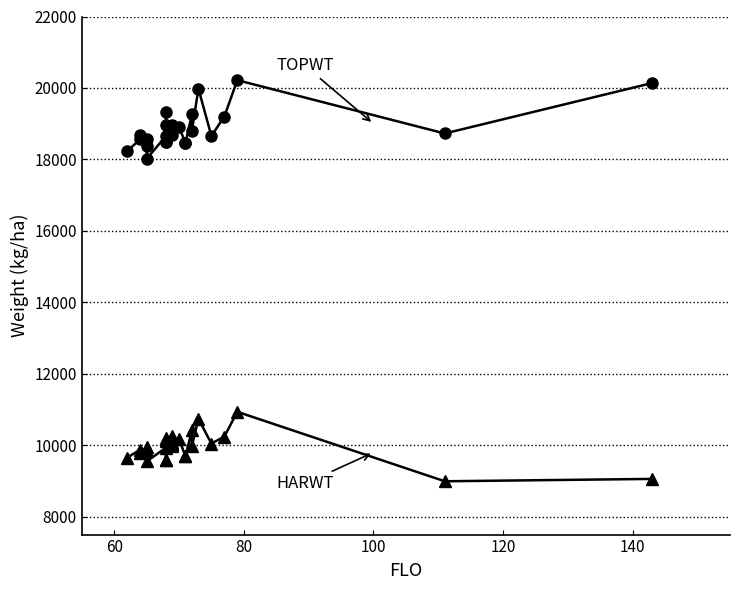

What is the total value across all series at 100?

28332